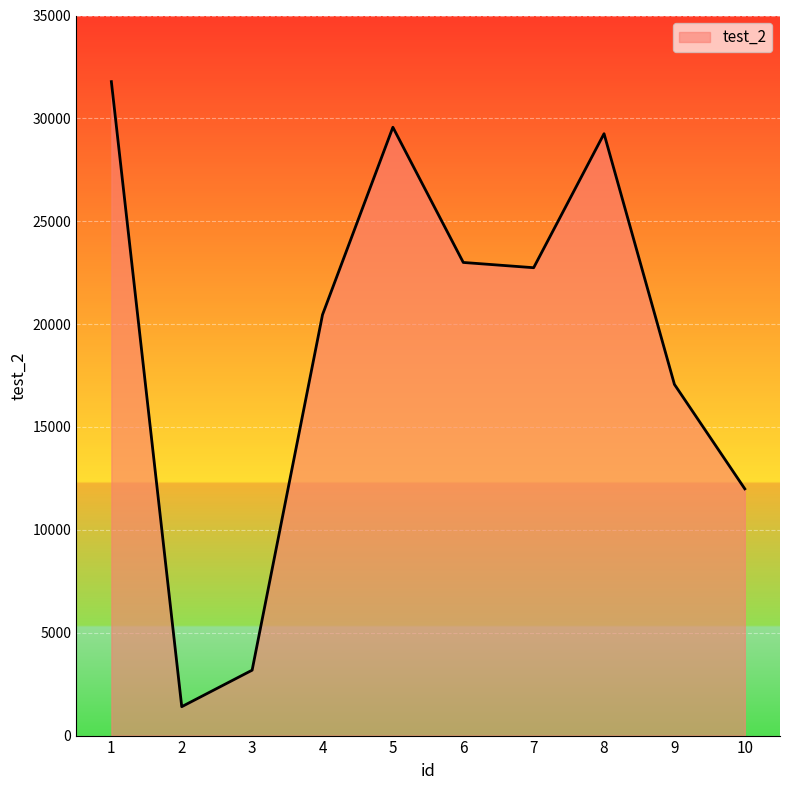

Reading left to right, extract all data points from this chart.

31785	1405	3179	20455	29568	22997	22741	29255	17070	11992